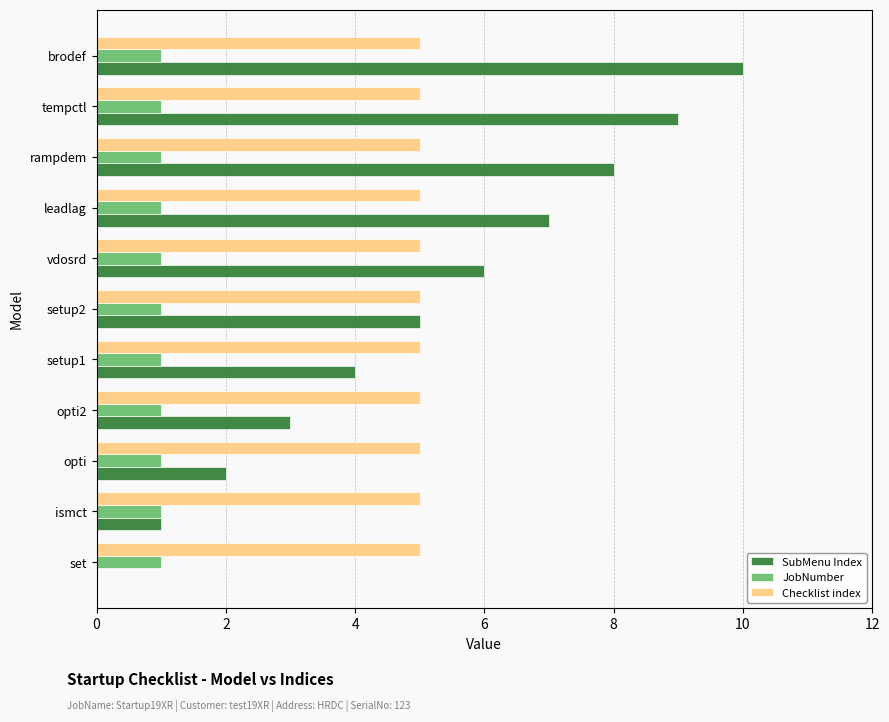

Which series changed the most between set and setup2?

SubMenu Index